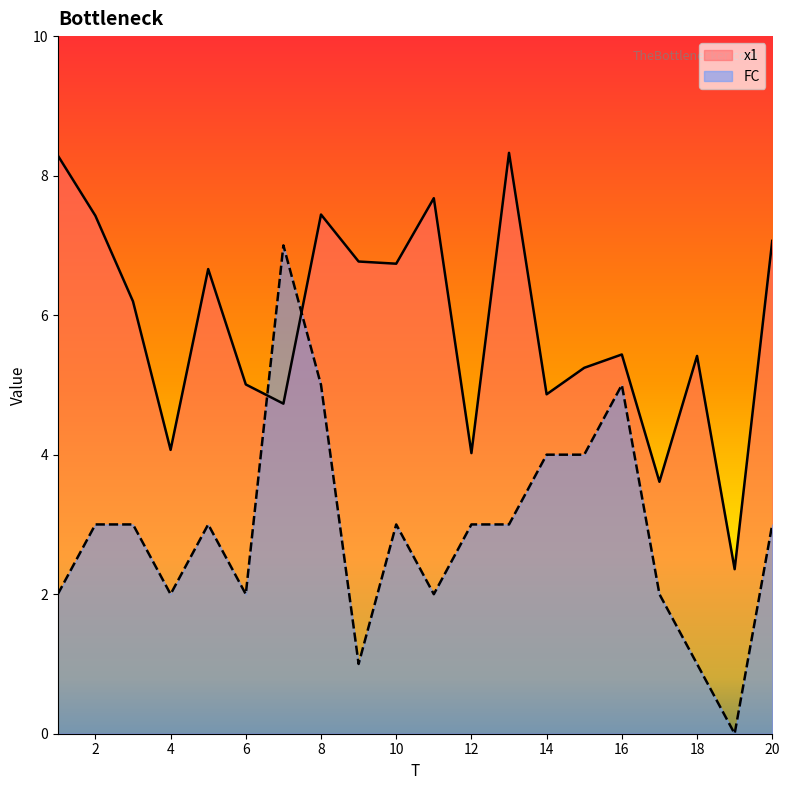

How many intersections are there between x1 and FC?

2